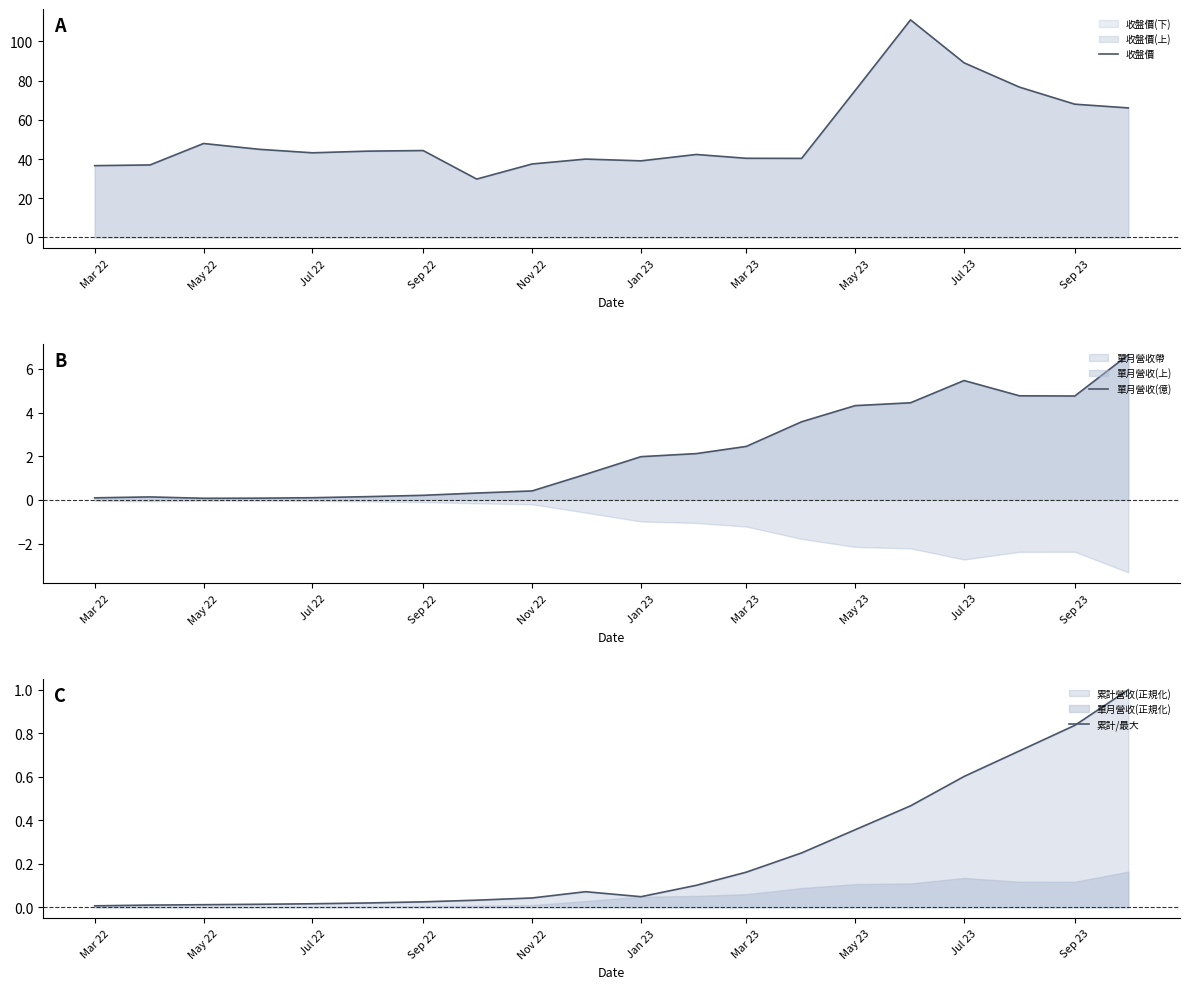

The 收盤價 series shows 75.0 at May 23. True or false?

True